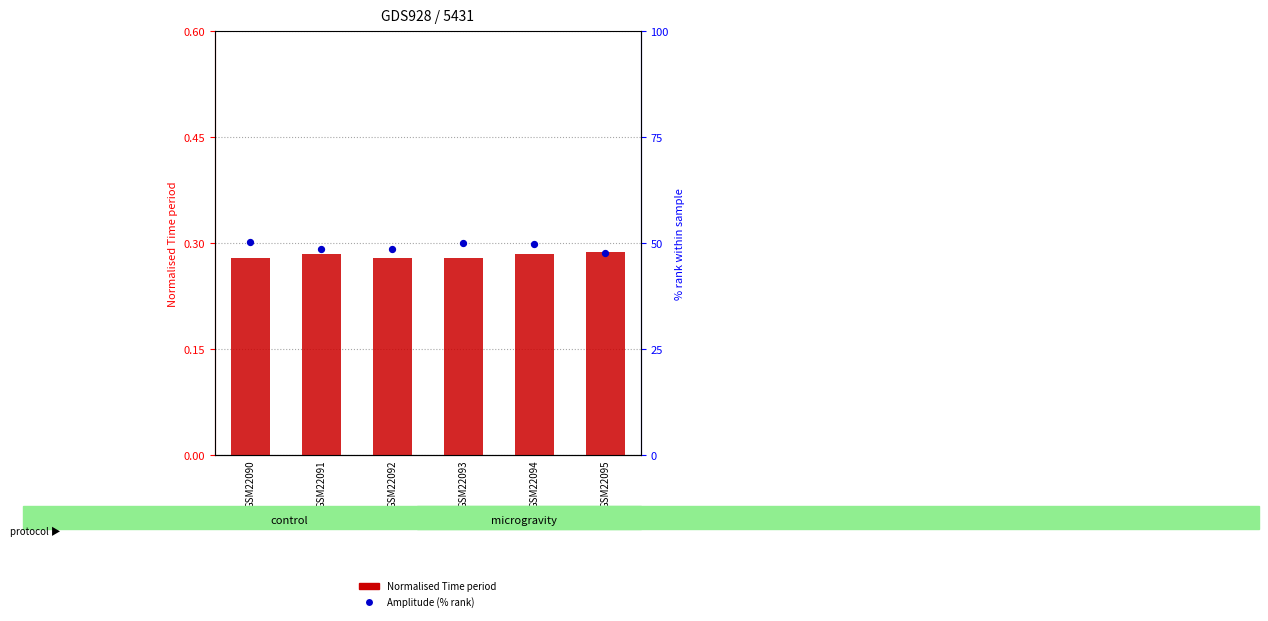

What are all the series names shown in the legend?

Normalised Time period, Amplitude